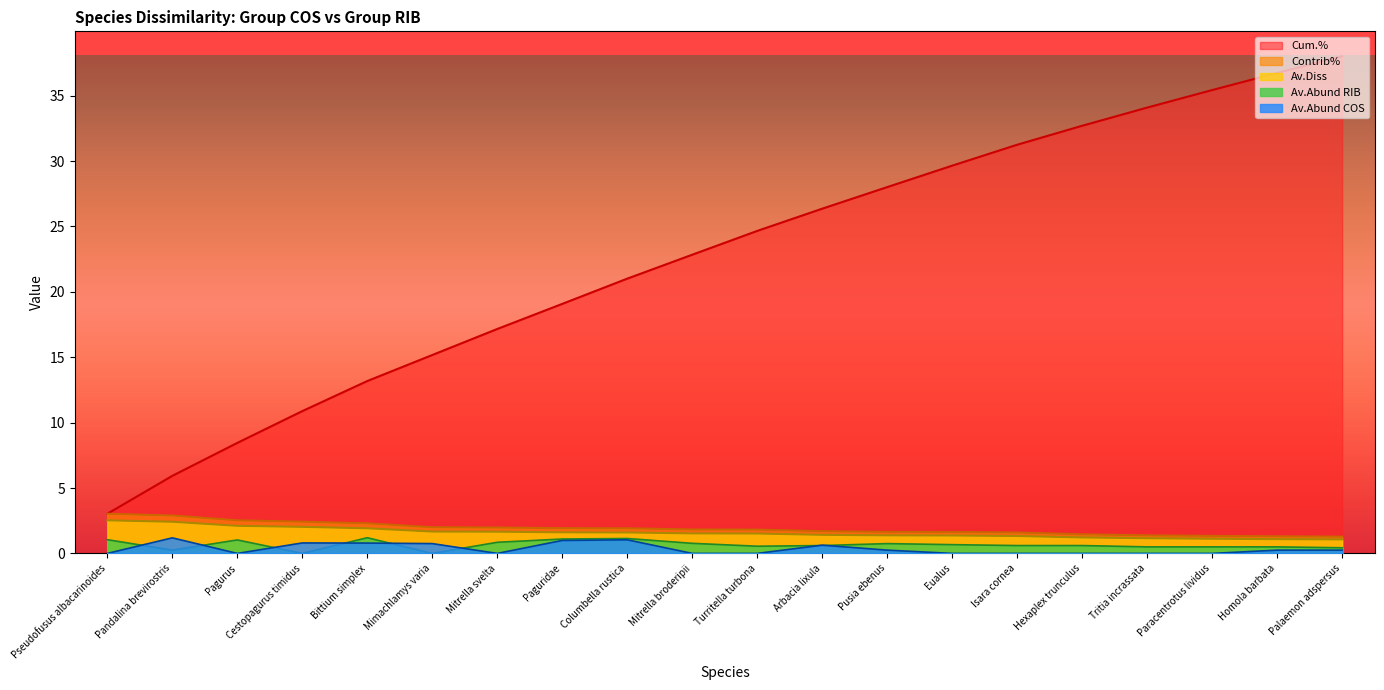

At which label does Cum.% first exceed 24?

Turritella turbona